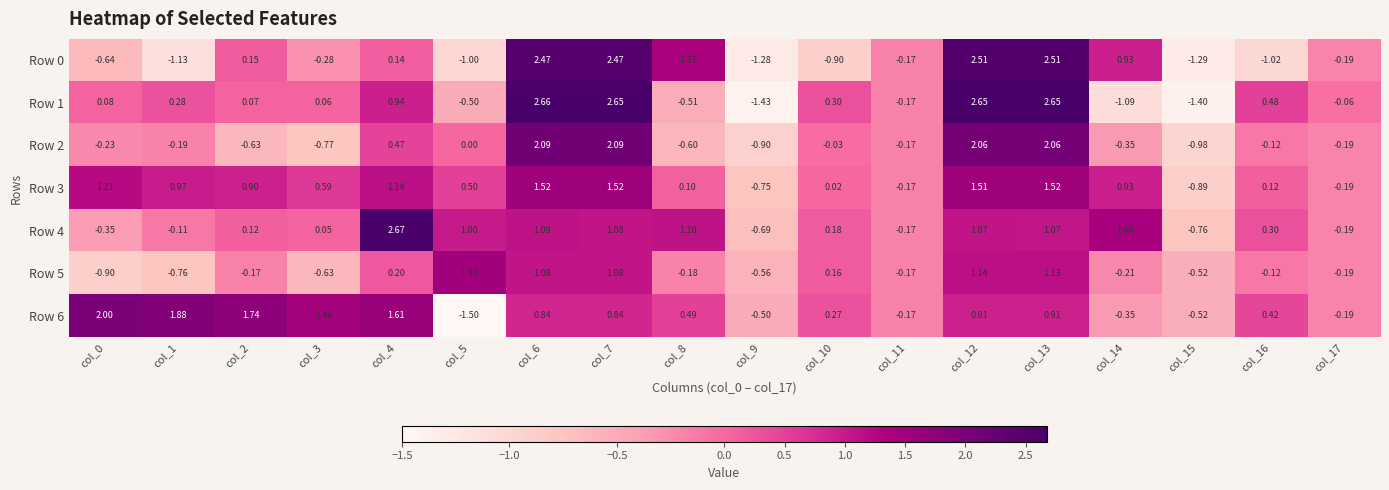

How many data points in Row 6 are above 0?

12